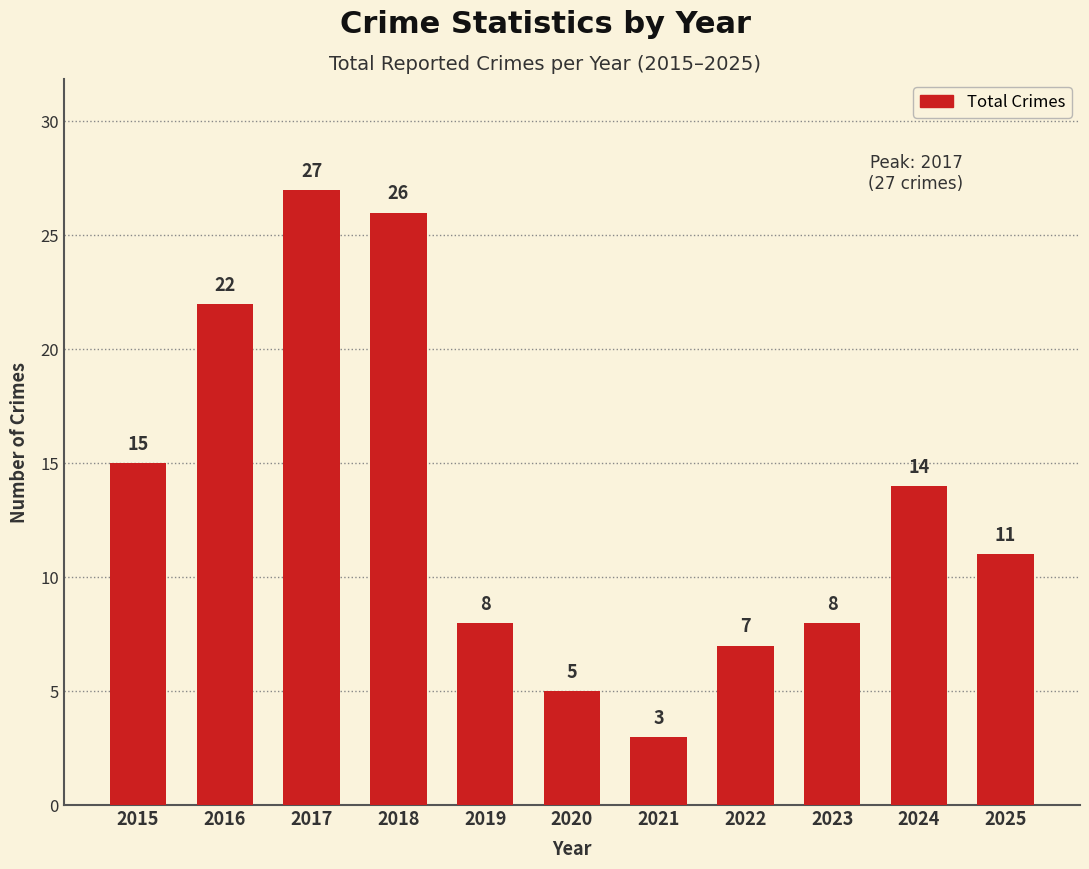

The value at 2023 is 4. True or false?

False